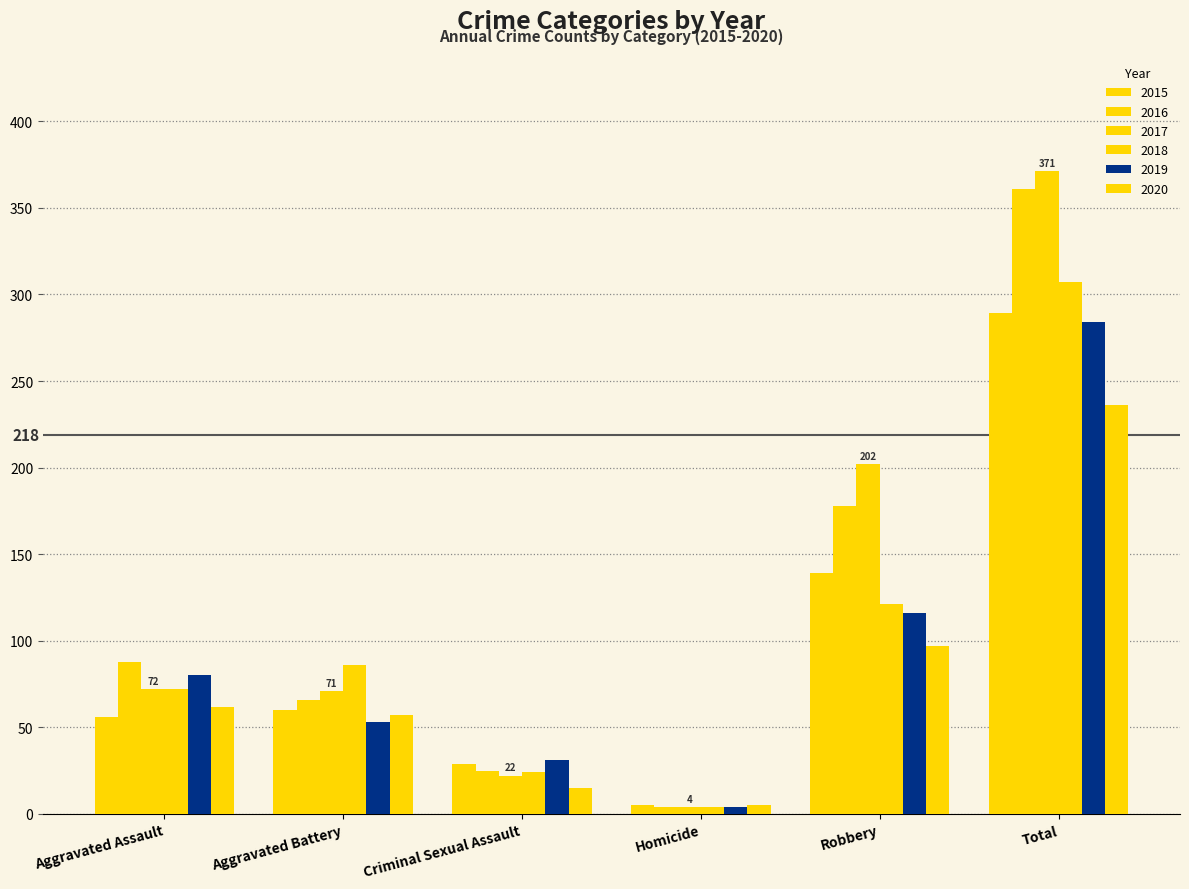

How many bars are there in total?

36